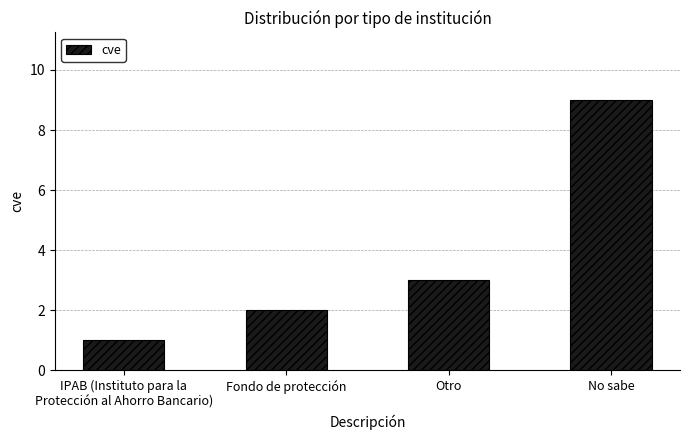

The value at Fondo de protección is 1. True or false?

False